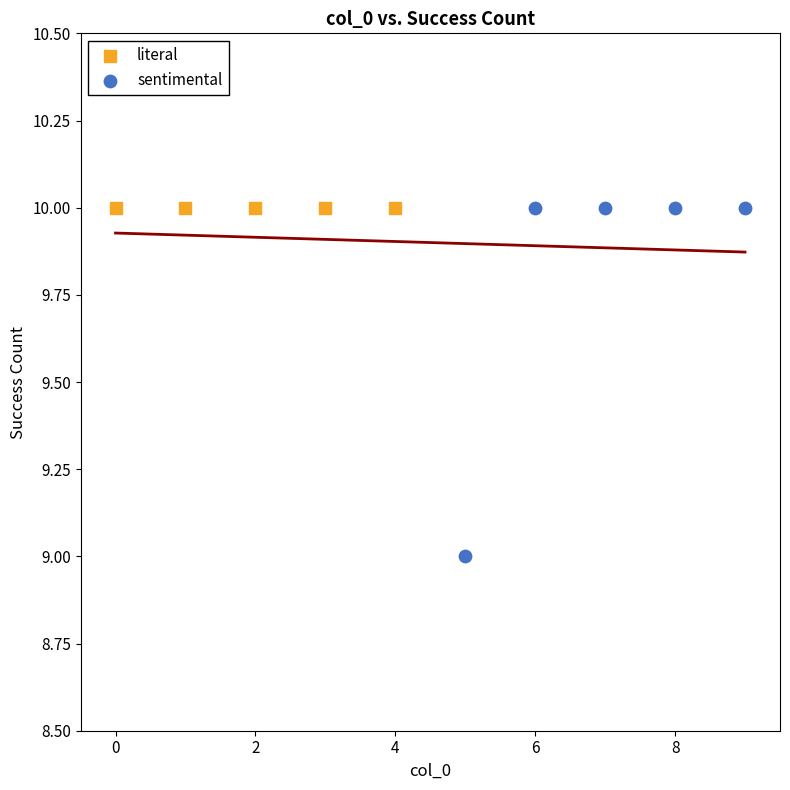

Which series reaches the minimum Y coordinate?

sentimental